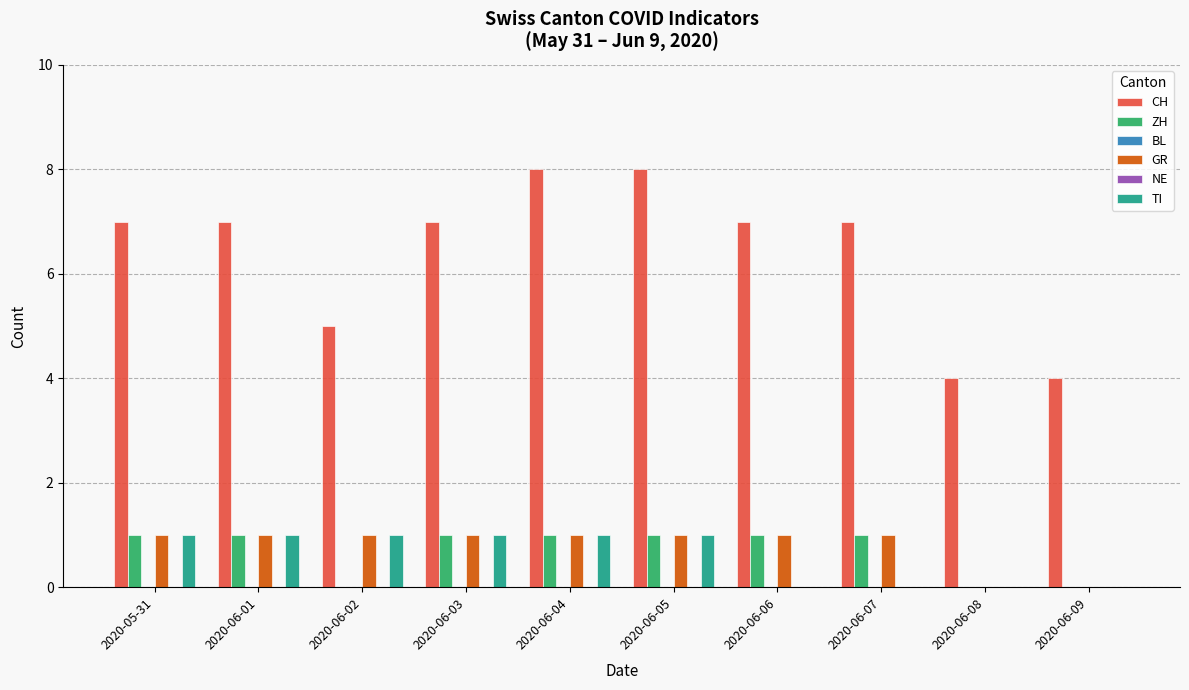

What are all the series names shown in the legend?

CH, ZH, BL, GR, NE, TI